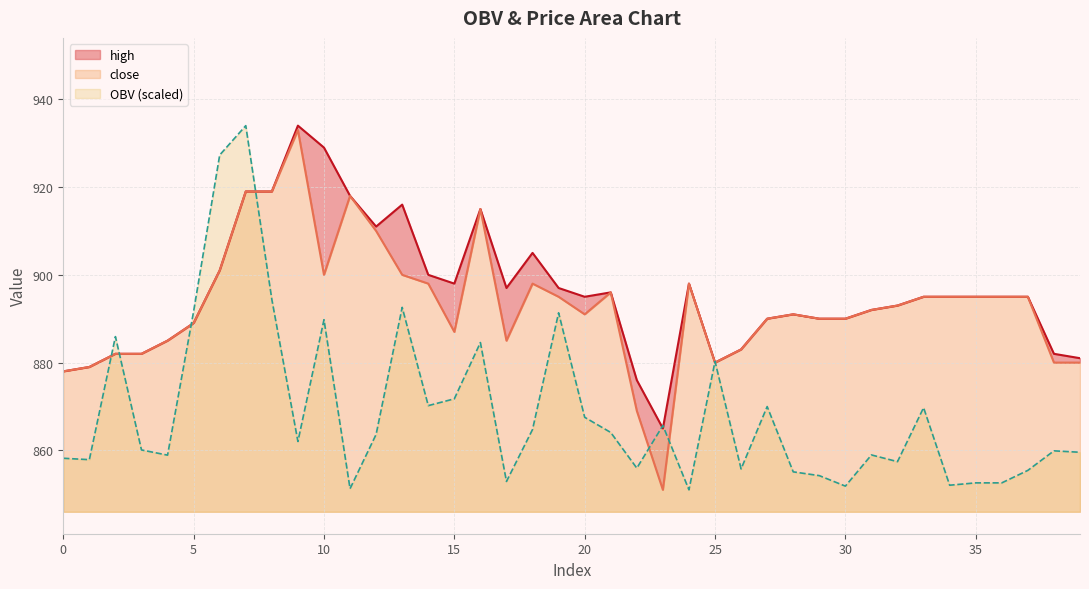

What is the minimum value for close?

851.0